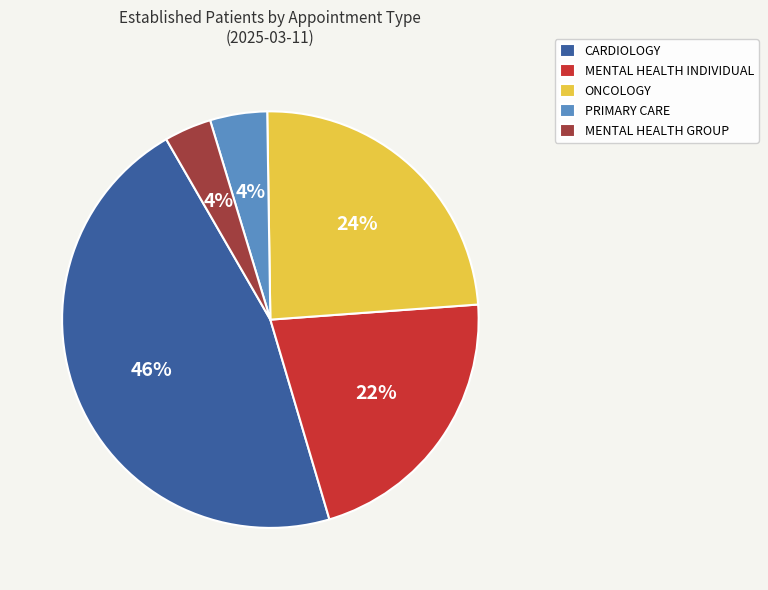

How many segments does this pie chart have?

5